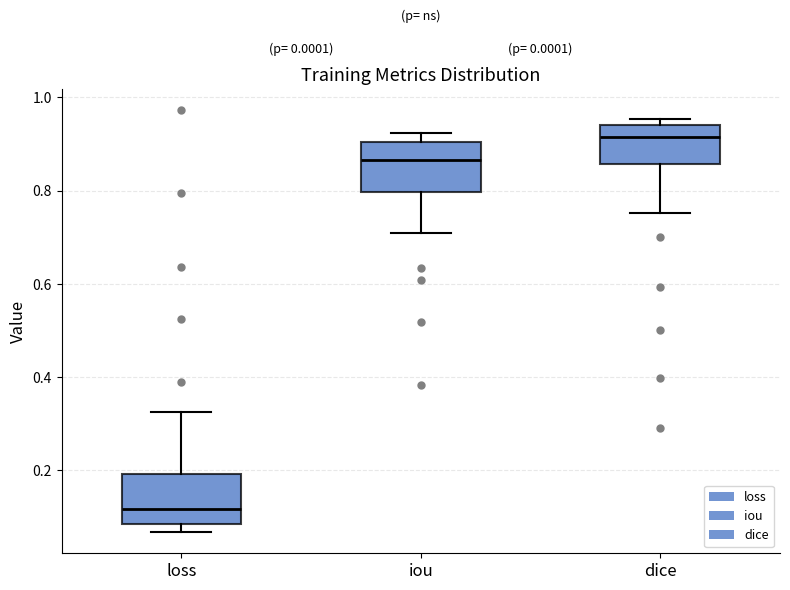

Where is the upper edge of the box for dice on the y-axis? The values are not printed on the chart, so give them approximately, as read against the axis.

0.94